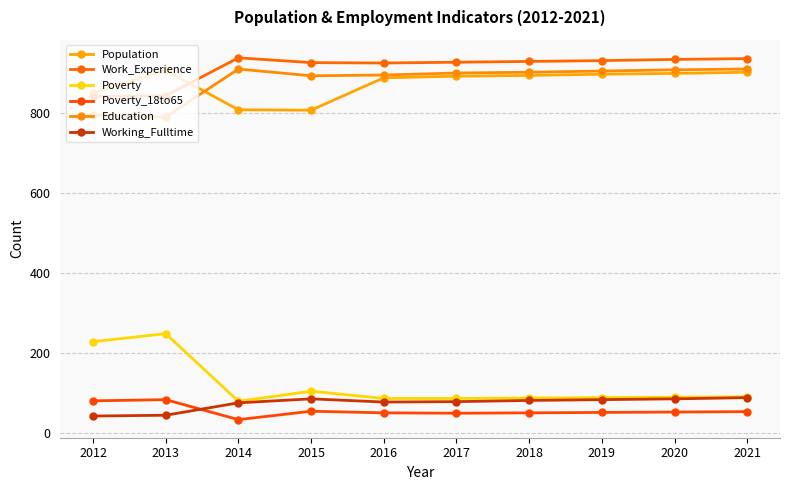

What is the difference between the Poverty values at 2021 and 2014?

11